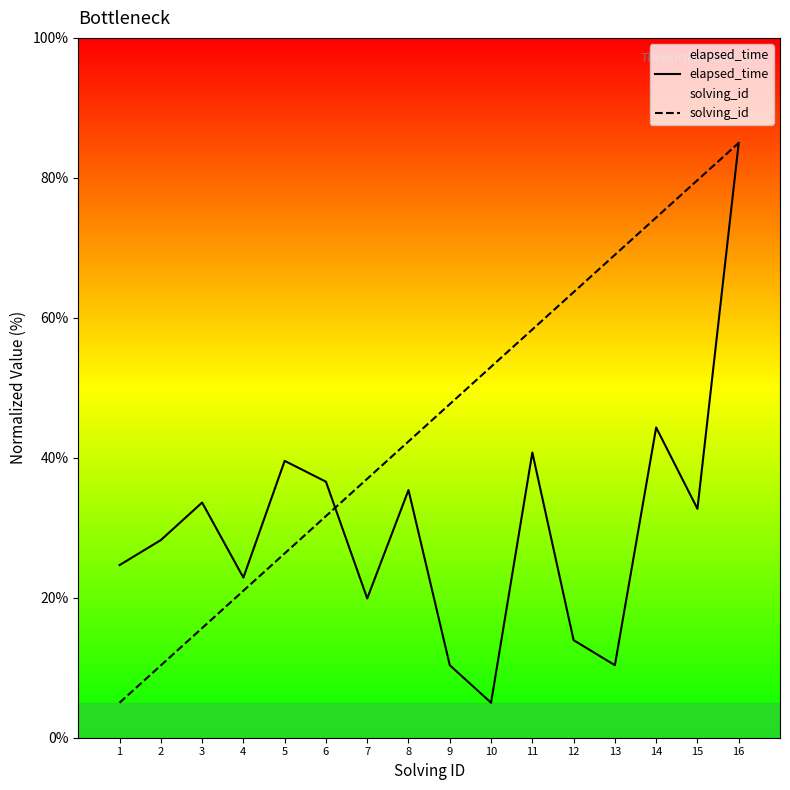

Which has a higher value, 6 or 1?

6